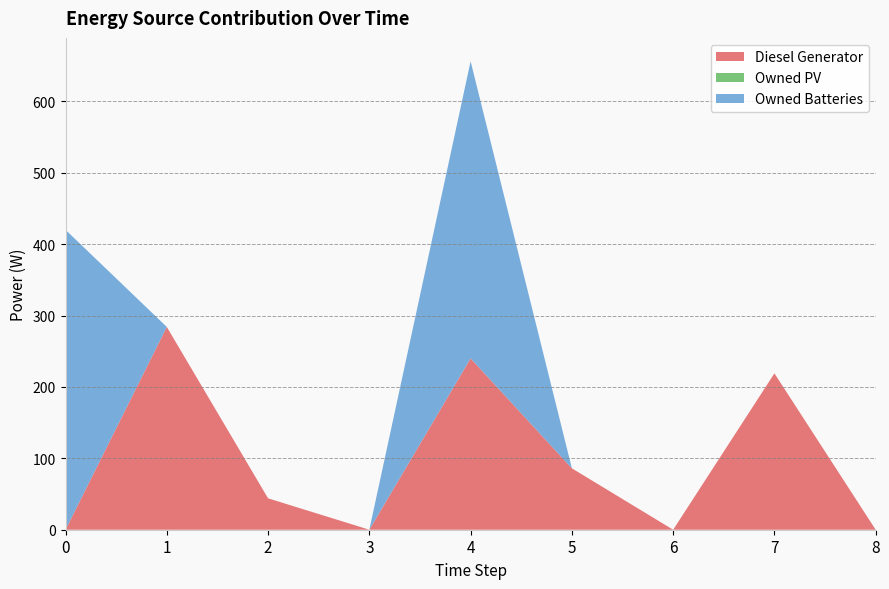

Reading right to left, list all the values displayed in this chart.

Diesel Generator: 0	219	0	86	240	0	44	284	0
Owned PV: 0	0	0	0	0	0	0	0	0
Owned Batteries: 0	0	0	0	416	0	0	0	420